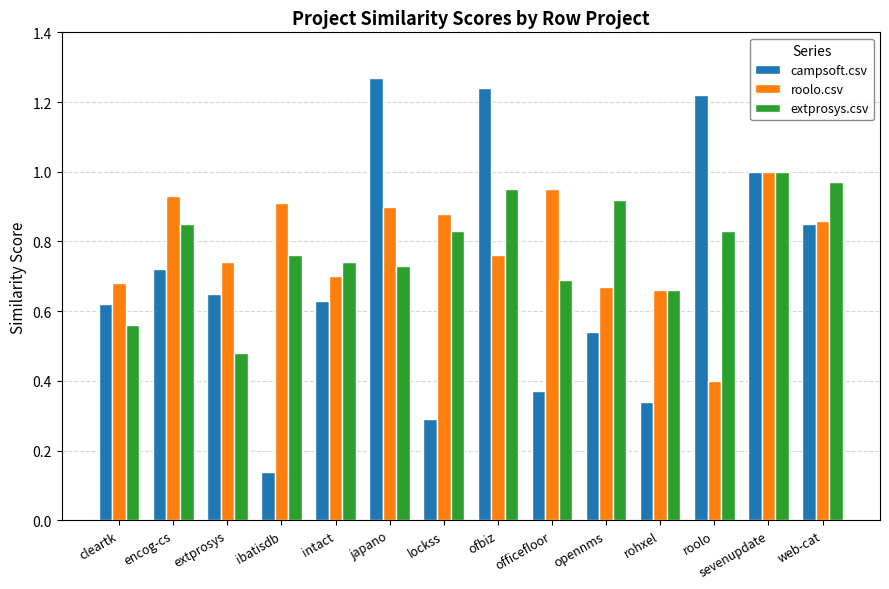

What is the label of the 11th bar from the right?

ibatisdb